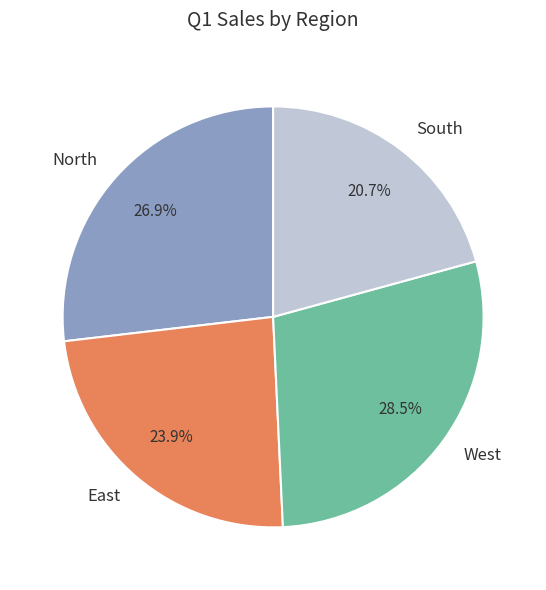

How many slices are in this pie chart?

4